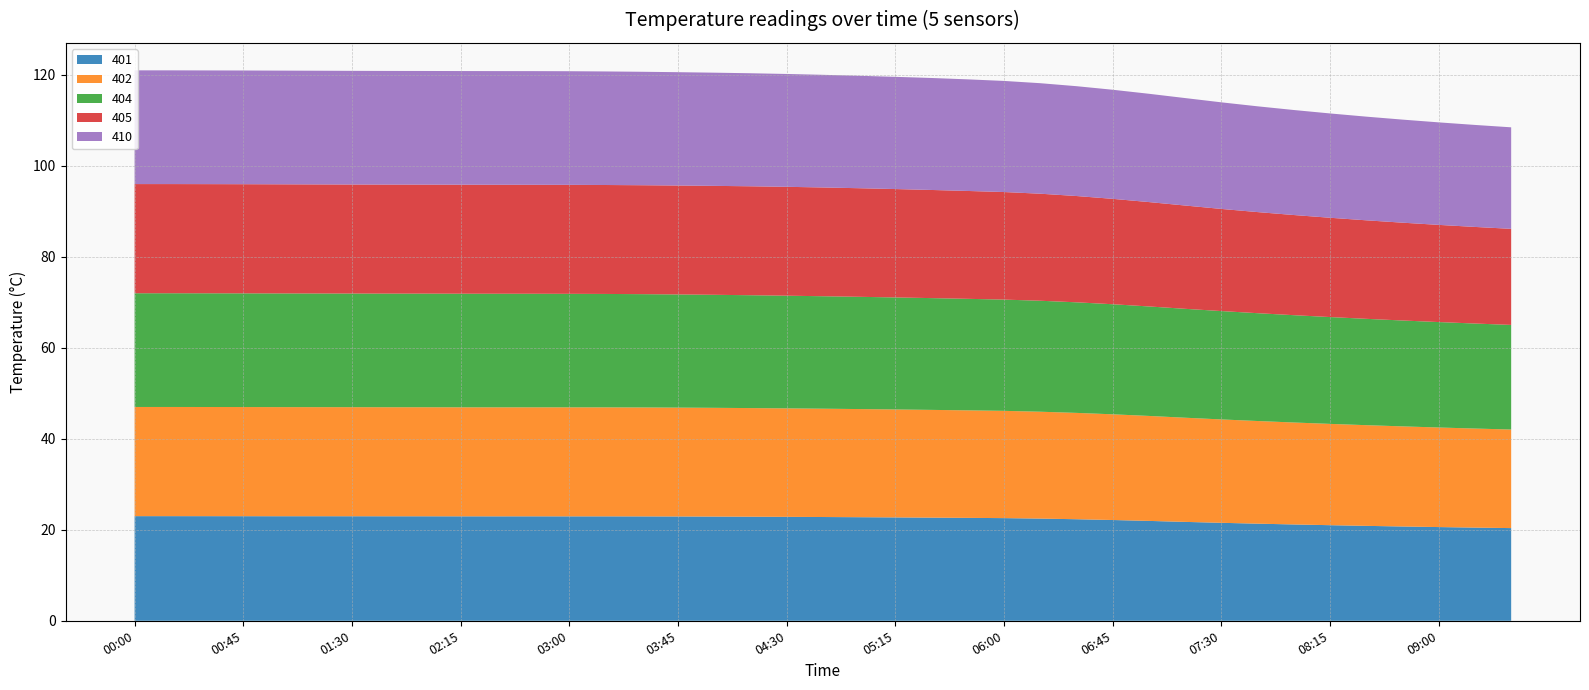

Reading left to right, list all the values displayed in this chart.

401: 23.0	23.0	23.0	23.0	23.0	23.0	23.0	23.0	23.0	23.0	23.0	23.0	23.0	23.0	22.9	22.9	22.9	22.9	22.8	22.8	22.8	22.7	22.7	22.6	22.6	22.5	22.3	22.2	22.0	21.7	21.5	21.3	21.2	21.0	20.9	20.7	20.6	20.5	20.4
402: 24.0	24.0	24.0	24.0	24.0	24.0	24.0	24.0	24.0	24.0	24.0	24.0	24.0	24.0	23.9	23.9	23.9	23.9	23.8	23.8	23.8	23.7	23.7	23.6	23.6	23.5	23.4	23.2	23.1	22.9	22.7	22.6	22.4	22.3	22.1	22.0	21.9	21.8	21.7
404: 25.0	25.0	25.0	25.0	25.0	25.0	25.0	25.0	25.0	25.0	25.0	25.0	25.0	24.9	24.9	24.9	24.8	24.8	24.8	24.7	24.7	24.6	24.6	24.5	24.5	24.4	24.3	24.2	24.1	23.9	23.8	23.7	23.6	23.5	23.4	23.3	23.2	23.1	23.0
405: 24.0	24.0	24.0	24.0	24.0	24.0	24.0	24.0	24.0	24.0	24.0	24.0	24.0	23.9	23.9	23.9	23.9	23.9	23.9	23.9	23.9	23.8	23.8	23.7	23.6	23.5	23.4	23.2	22.9	22.7	22.5	22.2	22.0	21.8	21.7	21.5	21.4	21.2	21.1
410: 25.0	25.0	25.0	25.0	25.0	25.0	25.0	25.0	25.0	25.0	25.0	25.0	25.0	25.0	24.9	24.9	24.9	24.8	24.8	24.8	24.7	24.7	24.6	24.5	24.4	24.3	24.1	24.0	23.8	23.6	23.4	23.3	23.1	22.9	22.8	22.7	22.5	22.4	22.3